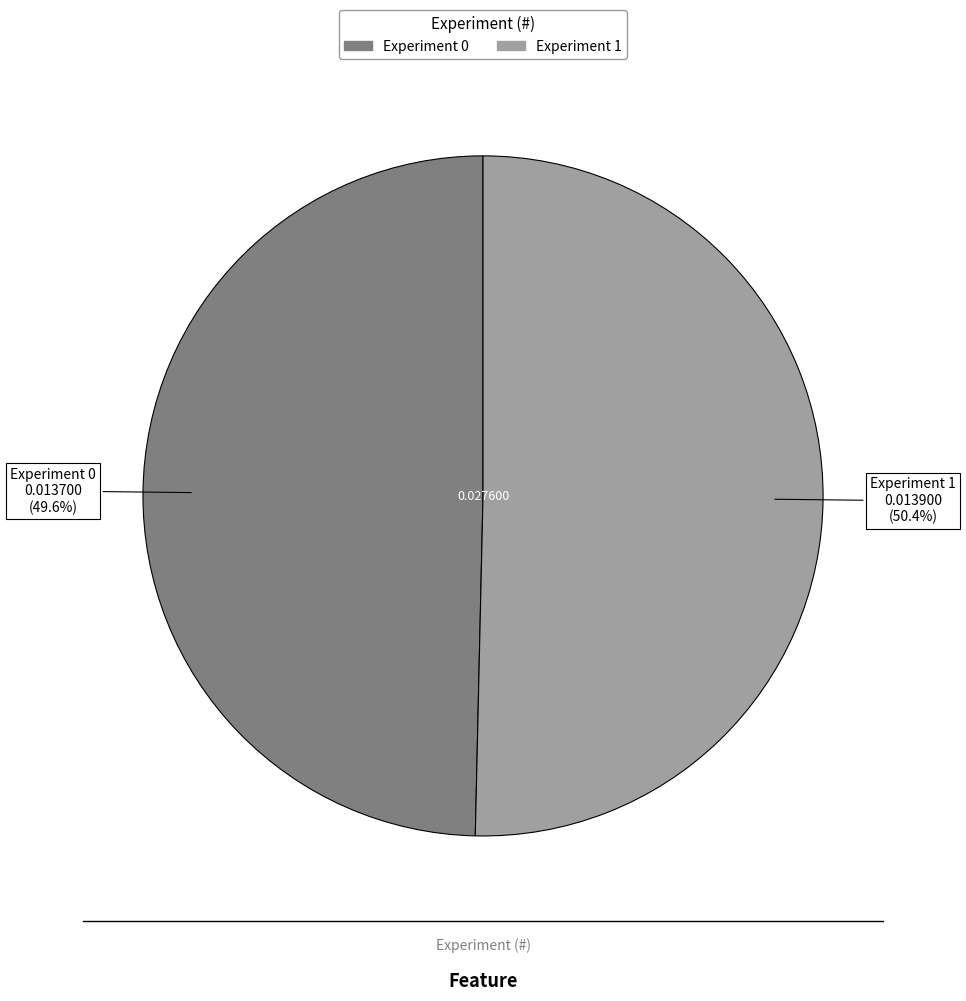

Does any single category account for the majority?

Yes